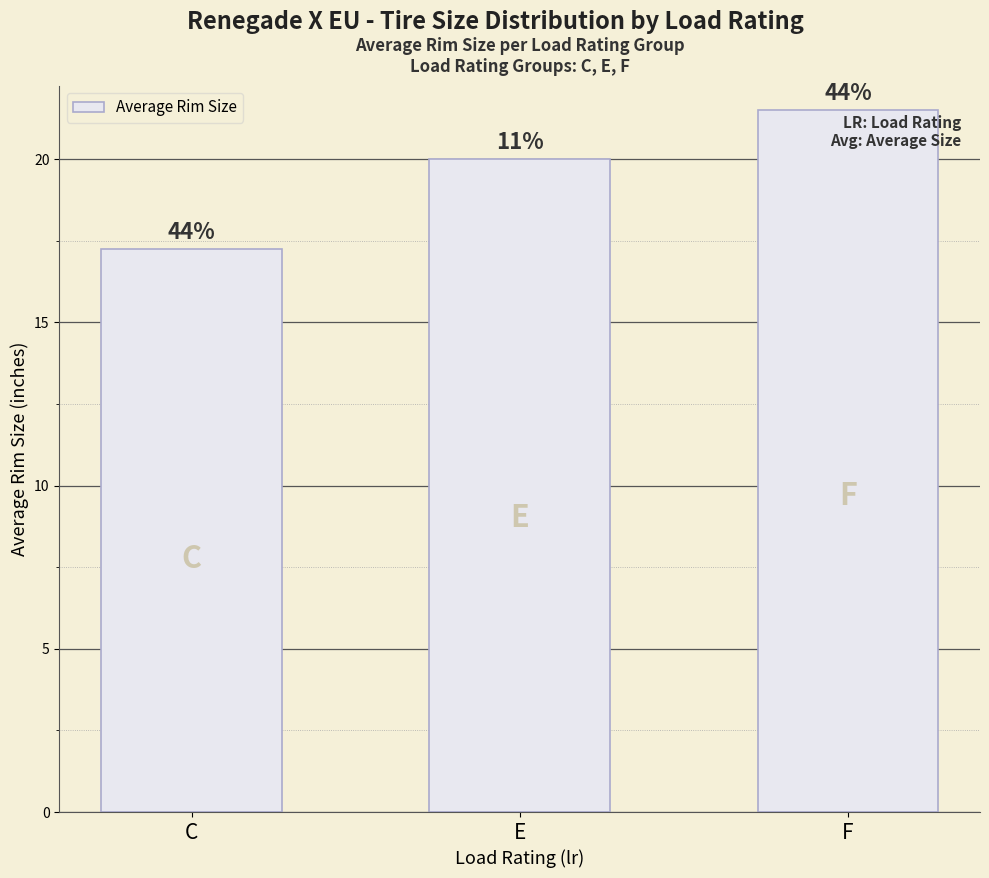

What is the label of the 1st bar from the right?

F